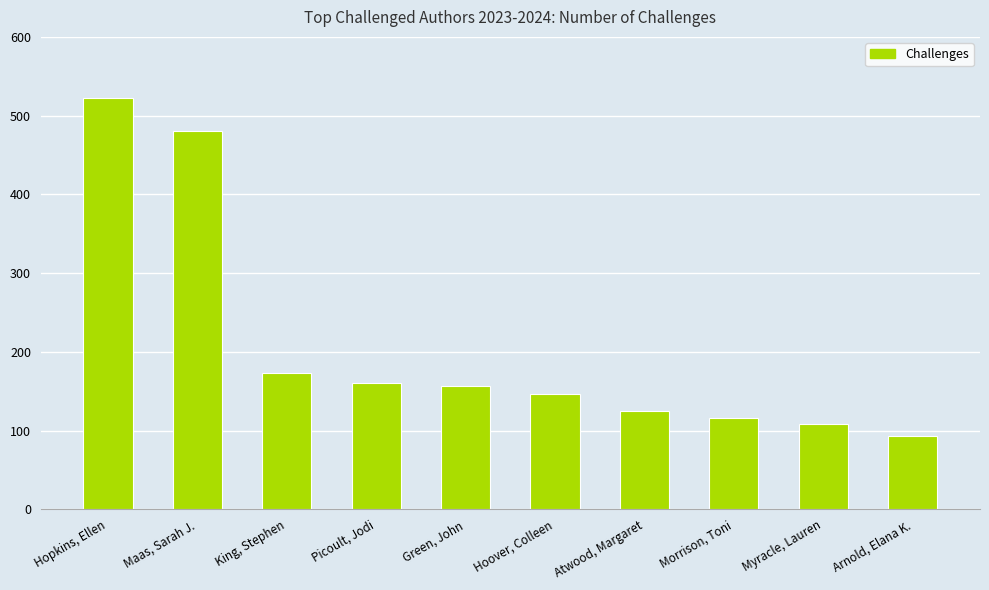

What position from the right is Picoult, Jodi?

7